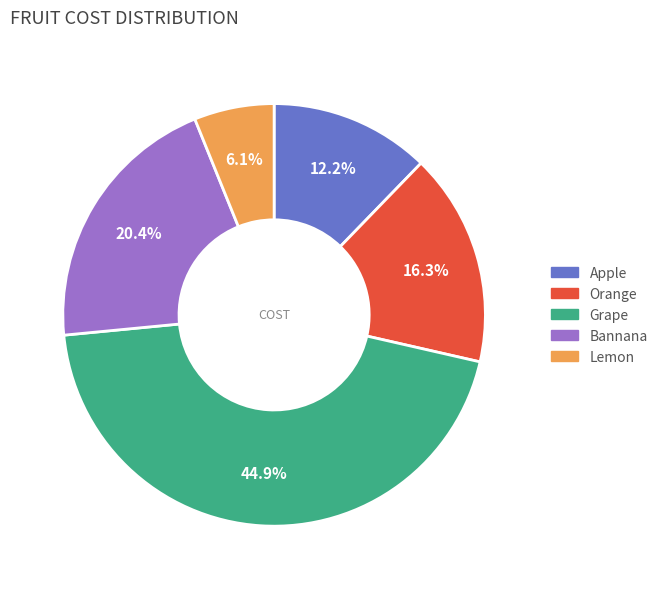

How many slices are in this pie chart?

5